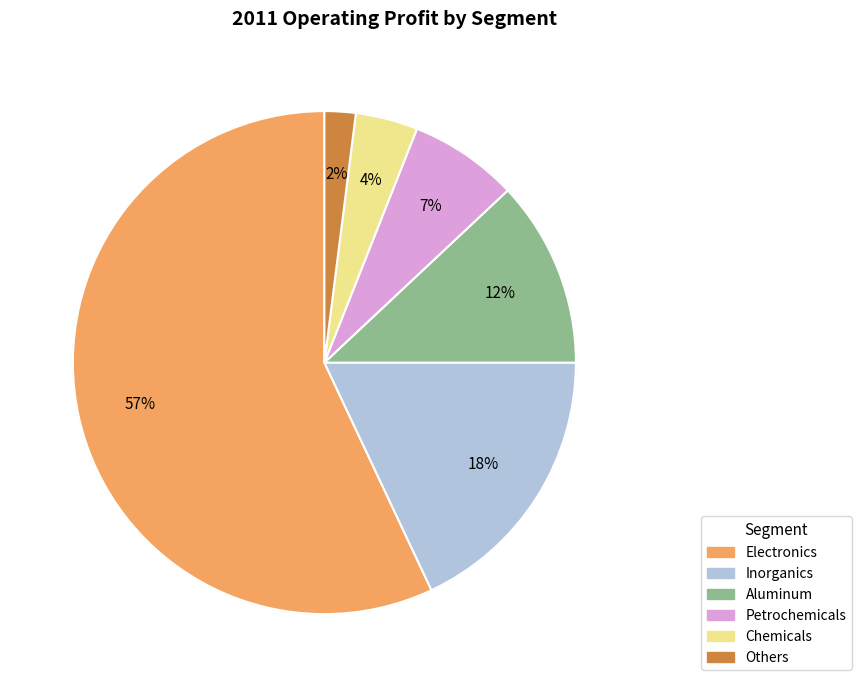

Combined, do Chemicals and Petrochemicals account for over 50%?

No